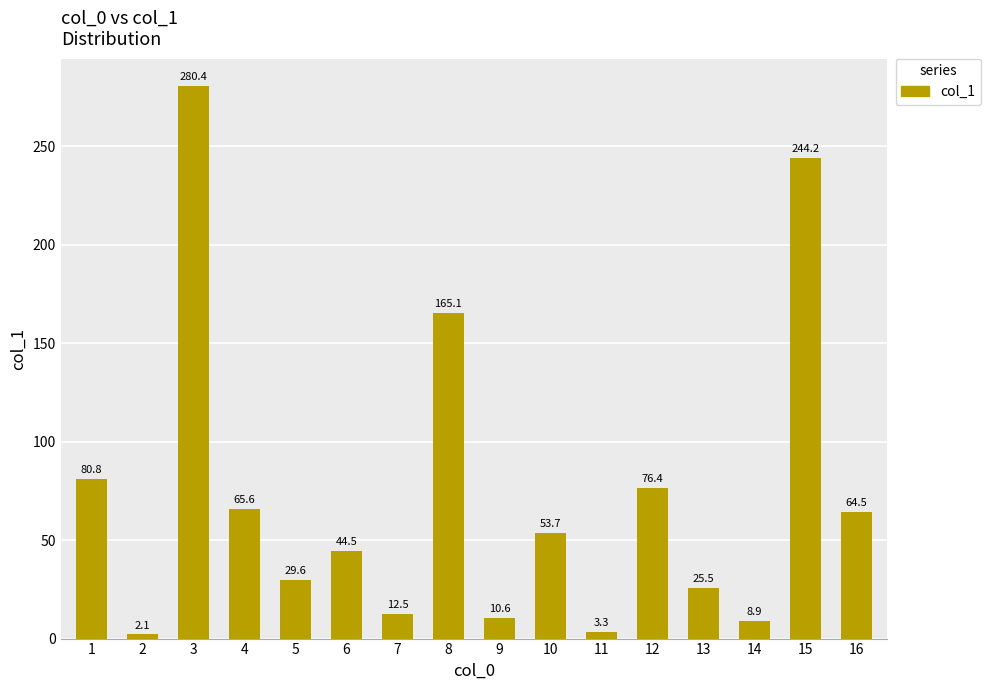

What is the value of the 5th bar from the left?

29.6